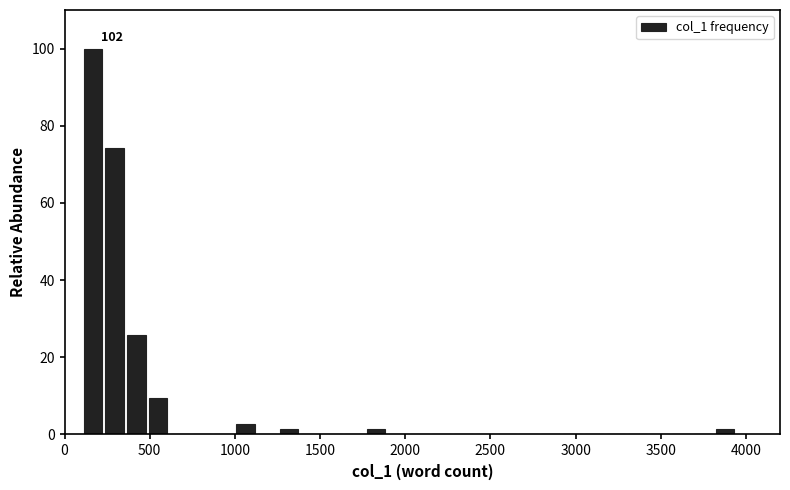

Around what value on the x-axis is the tallest bar? Give the approximate position of its centre, as read against the axis.

150